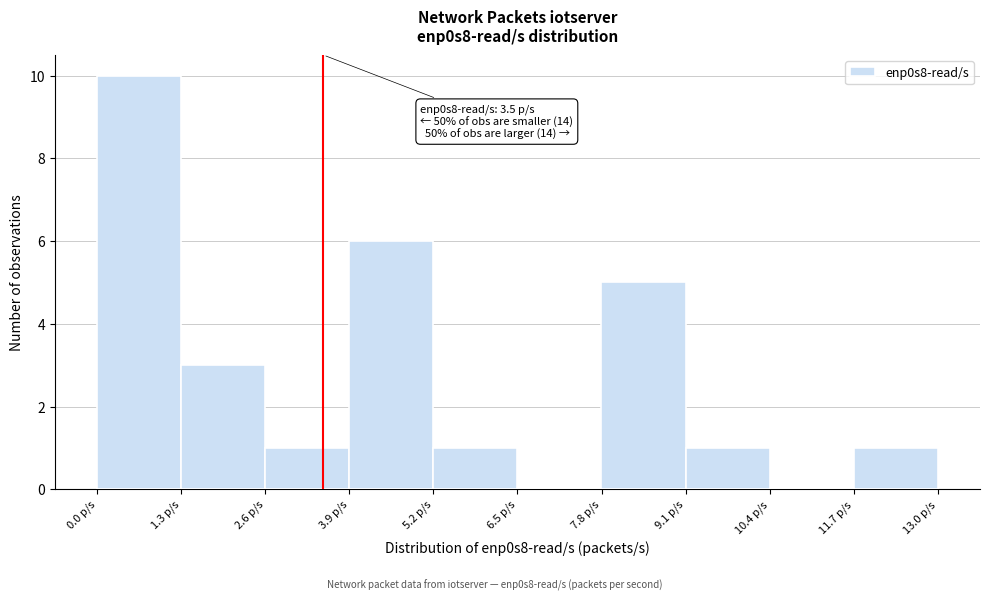

Over which range of the x-axis is the bar tallest?

0.0 to 1.3